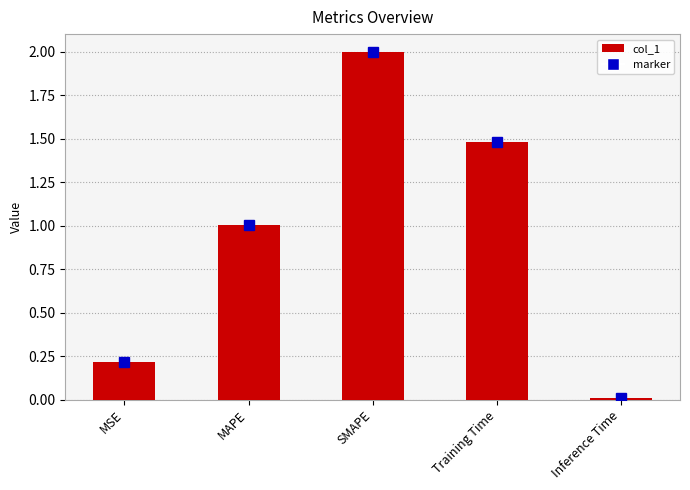

The chart shows a value of 0.1 at MSE. True or false?

False